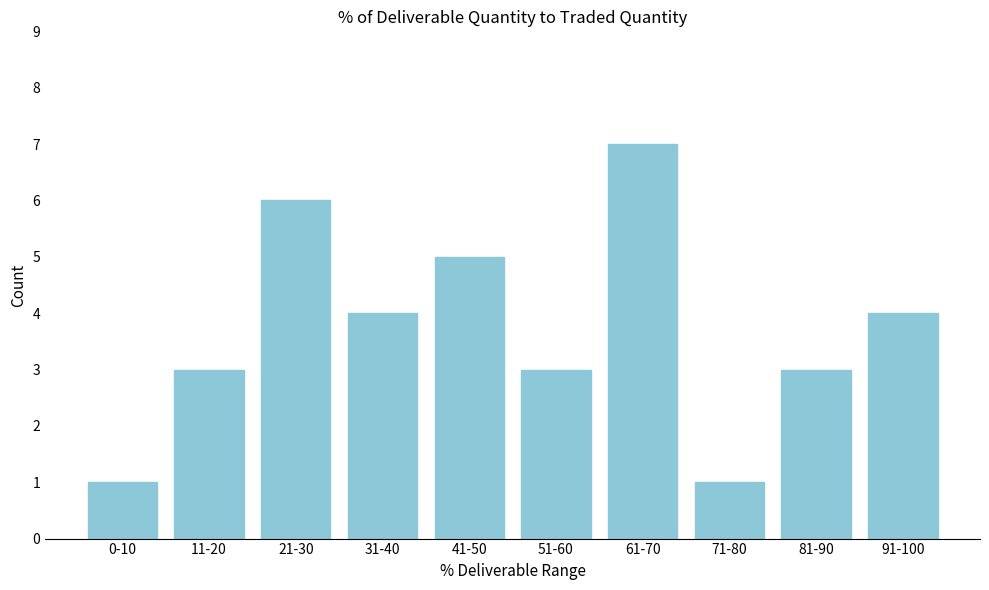

Reading left to right, list all the values displayed in this chart.

0-10=1	11-20=3	21-30=6	31-40=4	41-50=5	51-60=3	61-70=7	71-80=1	81-90=3	91-100=4